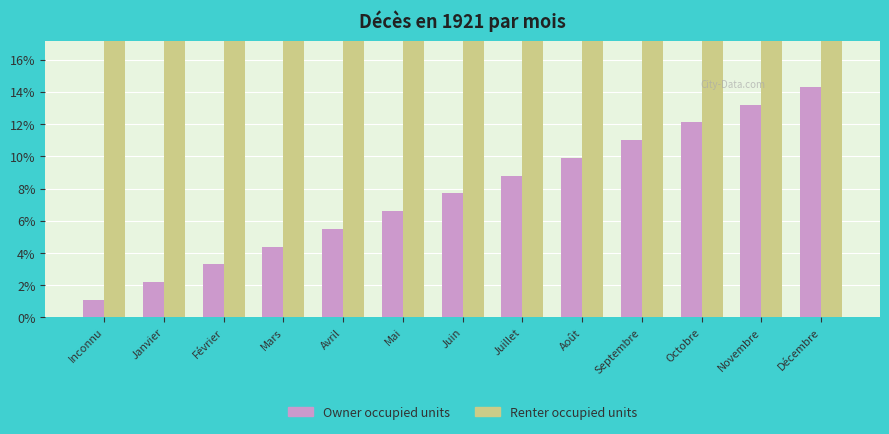

How many groups of bars are there?

13